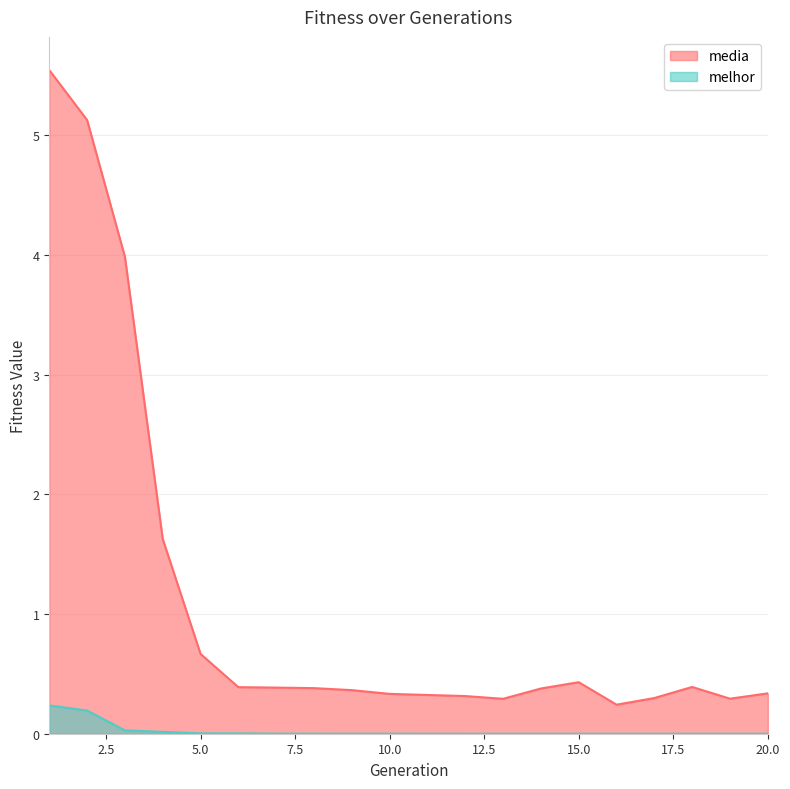

Reading left to right, list all the values displayed in this chart.

media: 1=5.5	2=5.1	3=4.0	4=1.6	5=0.7	6=0.4	7=0.4	8=0.4	9=0.4	10=0.3	11=0.3	12=0.3	13=0.3	14=0.4	15=0.4	16=0.2	17=0.3	18=0.4	19=0.3	20=0.3
melhor: 1=0.2	2=0.2	3=0.0	4=0.0	5=0.0	6=0.0	7=0.0	8=0.0	9=0.0	10=0.0	11=0.0	12=0.0	13=0.0	14=0.0	15=0.0	16=0.0	17=0.0	18=0.0	19=0.0	20=0.0